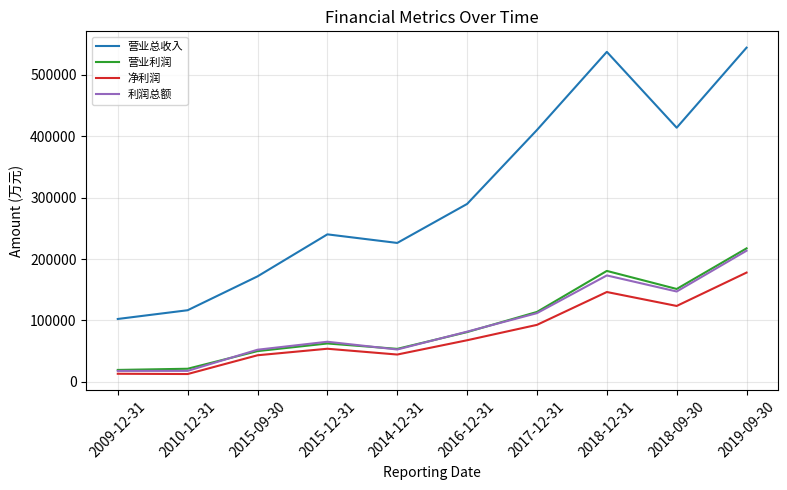

What is the sum of the 营业总收入 values at 2015-12-31 and 2018-12-31?

777708